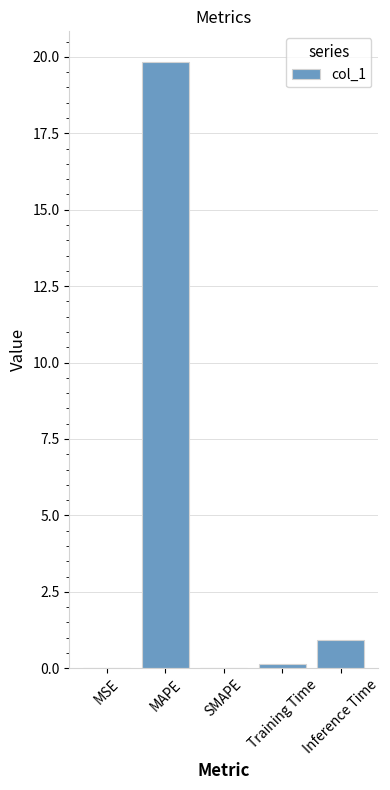

What is the sum of the values at MAPE and SMAPE?

19.8